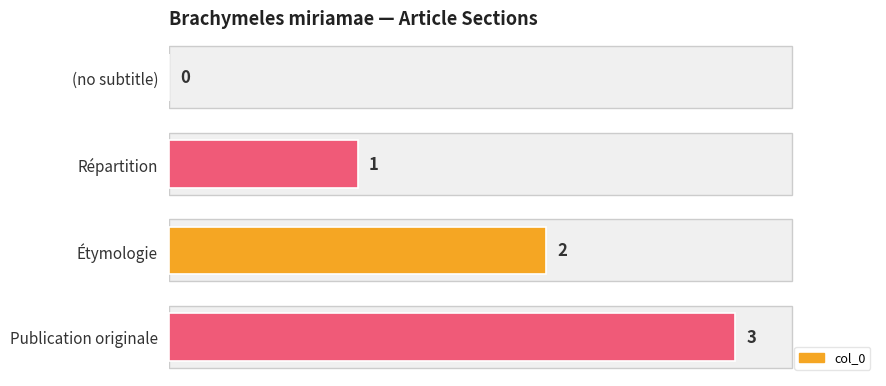

What is the sum of the values at Publication originale and Étymologie?

5